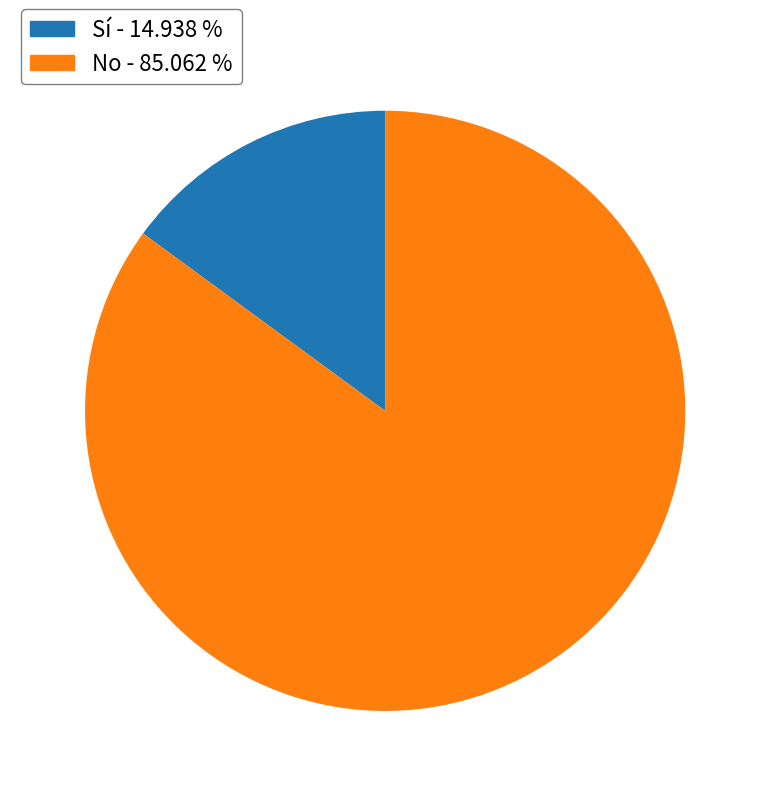

Does Sí represent more than half of the total?

No